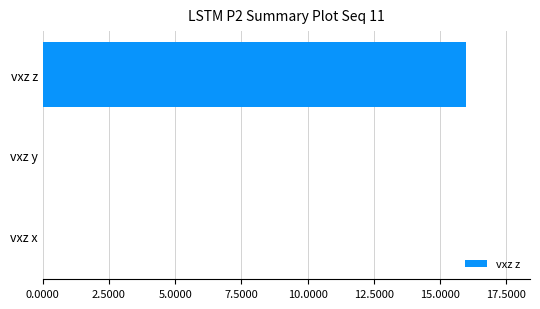

Reading bottom to top, what are all the values shown in this chart?

vxz x=0	vxz y=0	vxz z=16